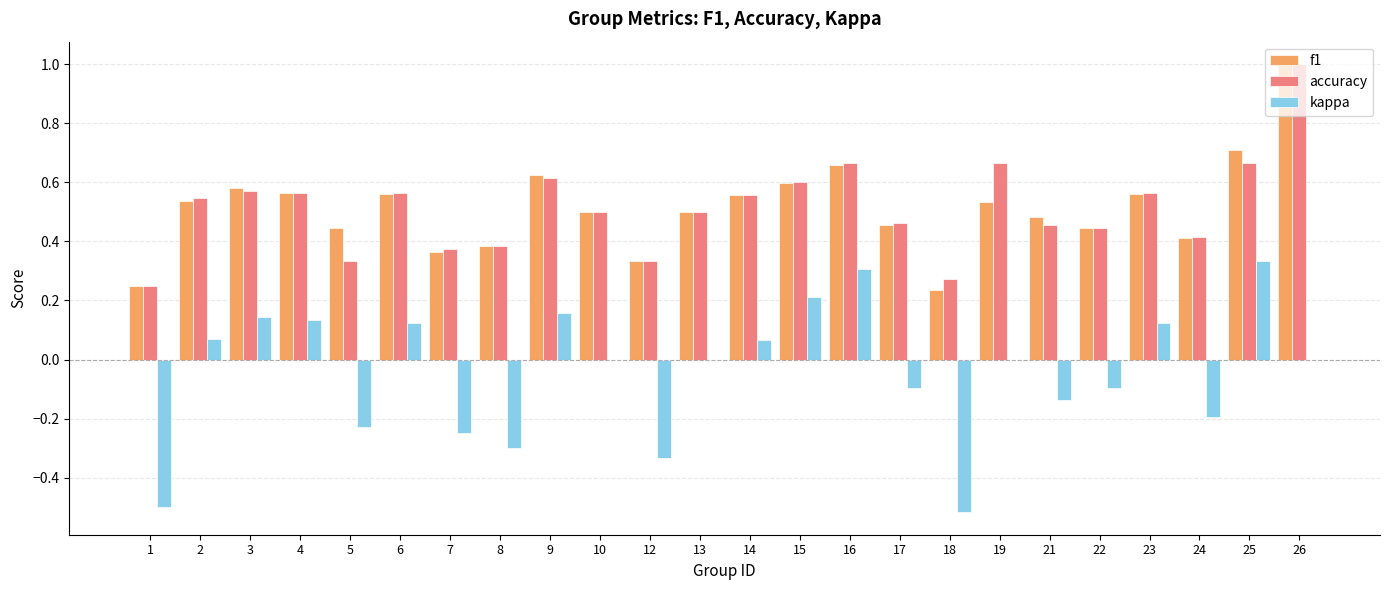

What are all the series names shown in the legend?

f1, accuracy, kappa